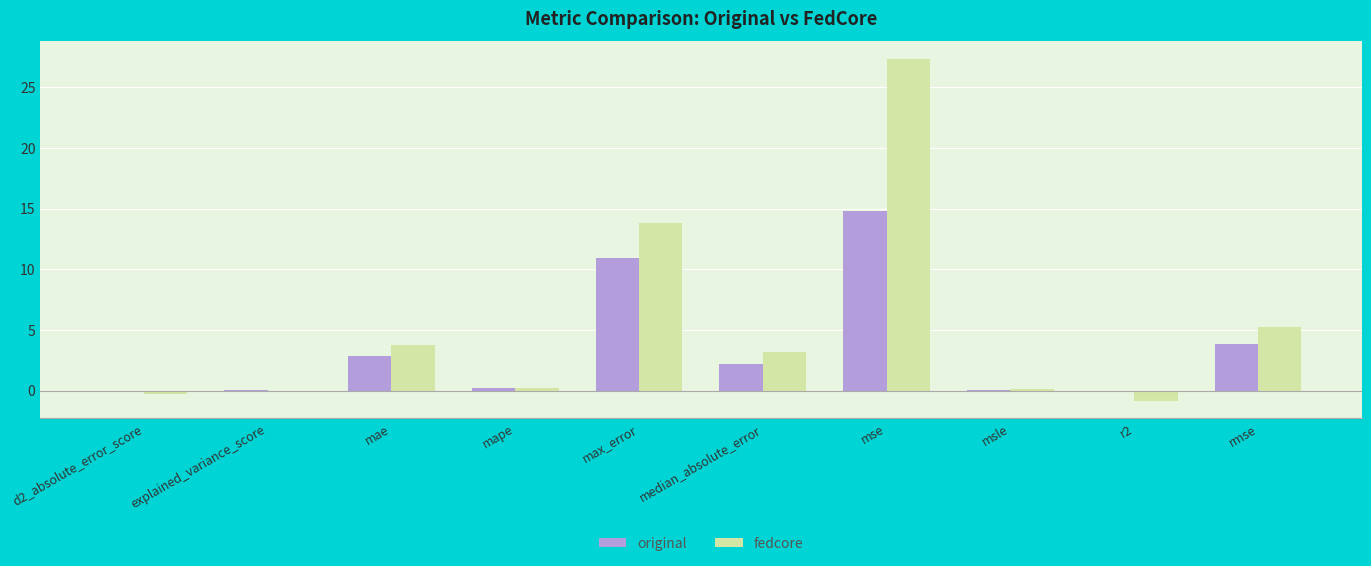

What is the sum of all fedcore values?

52.6